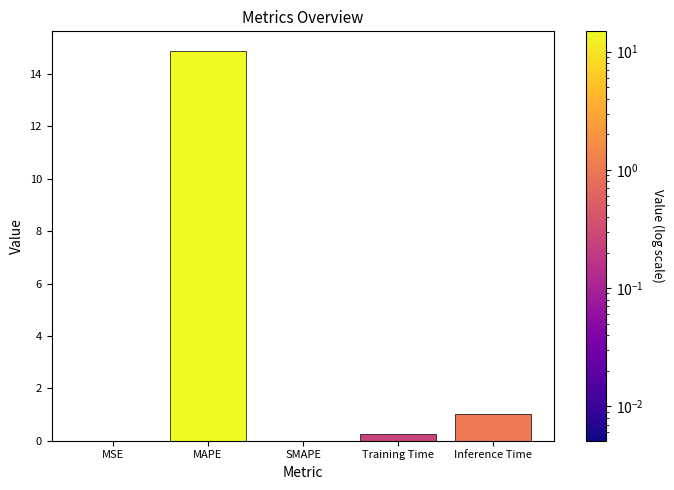

What is the sum of the values at Inference Time and SMAPE?

1.0